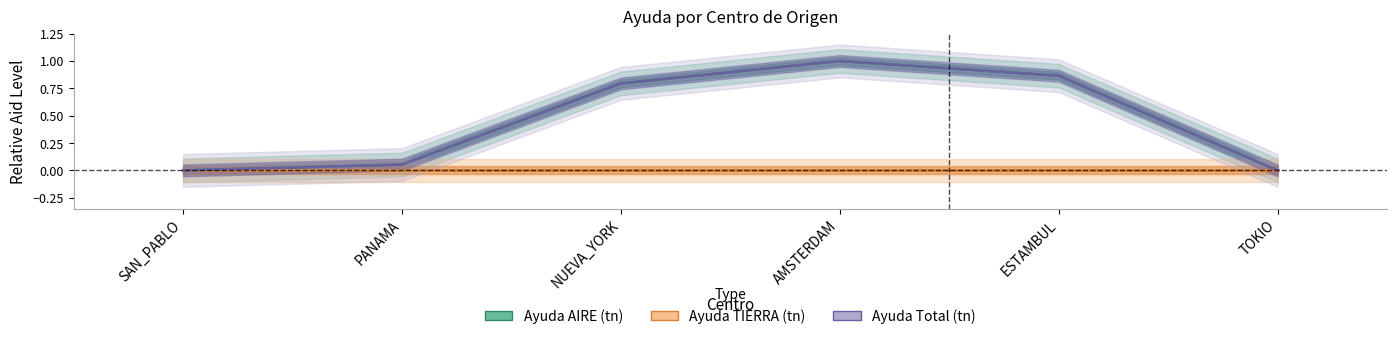

Between SAN_PABLO and ESTAMBUL, which series saw the biggest shift?

Ayuda AIRE (tn)